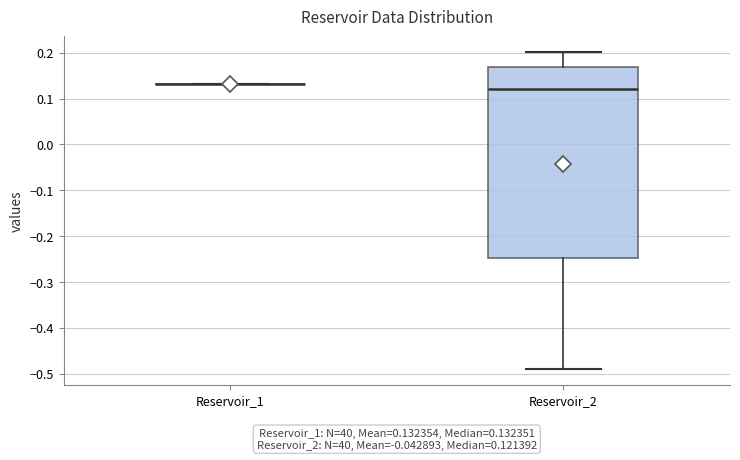

Comparing the boxes themselves (not the whiskers), which one is the tallest?

Reservoir_2